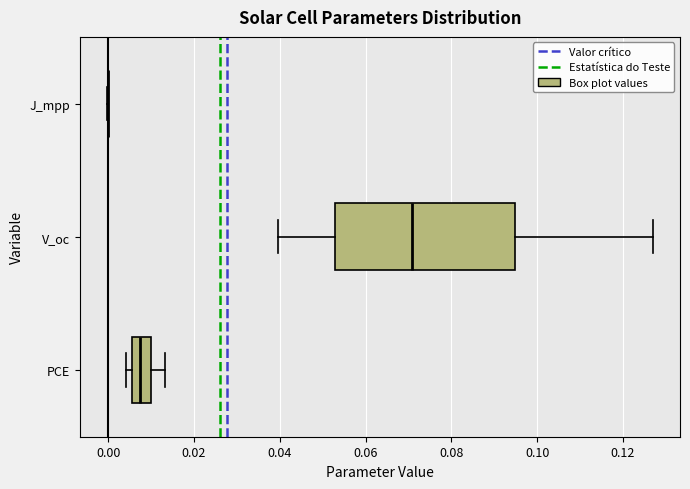

Reading bottom to top, read every box against the x-axis: the position of its median line, the range the box covers, and the ends of its whiskers. The values are not printed on the chart, so give them approximately, as read against the axis.

PCE: median 0.008, box 0.006 to 0.010, whiskers 0.004 to 0.014
V_oc: median 0.070, box 0.052 to 0.094, whiskers 0.040 to 0.126
J_mpp: box collapsed to a line at 0.000, whiskers 0.000 to 0.000